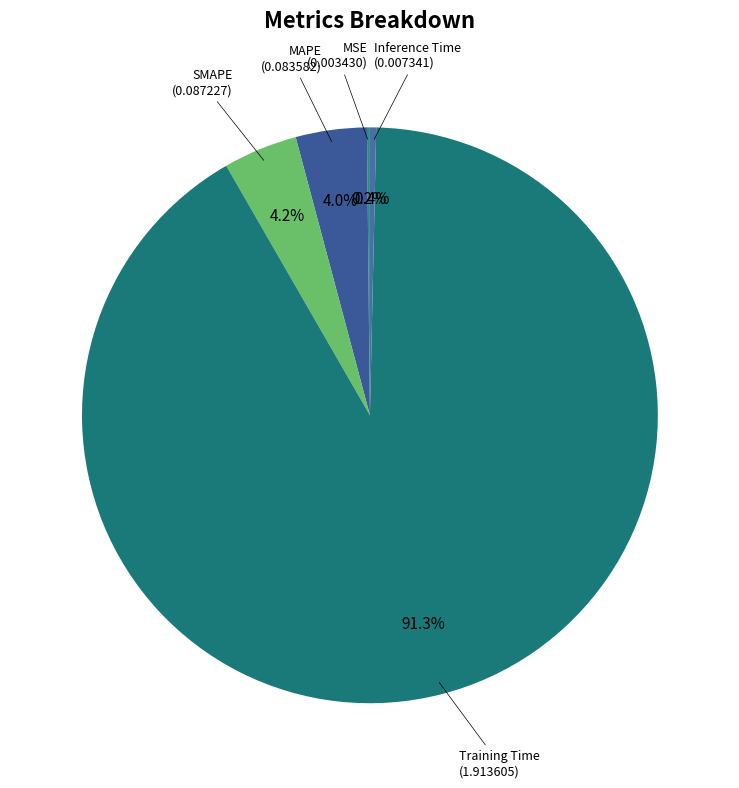

To the nearest percent, what is the average slice percentage?

20%